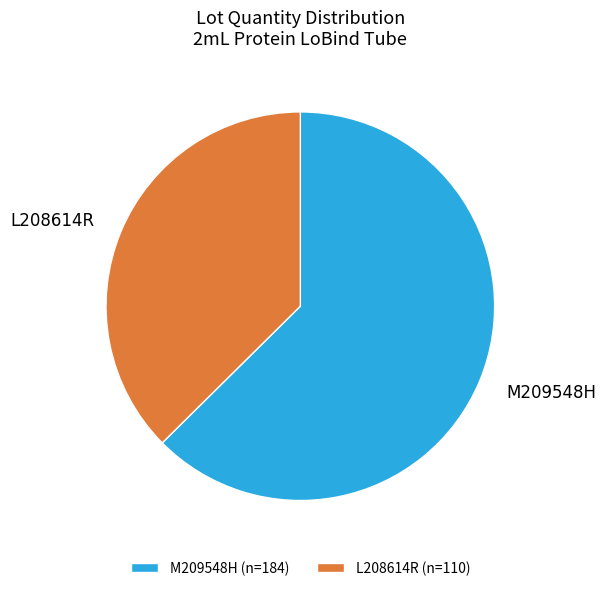

Which category accounts for the majority?

M209548H